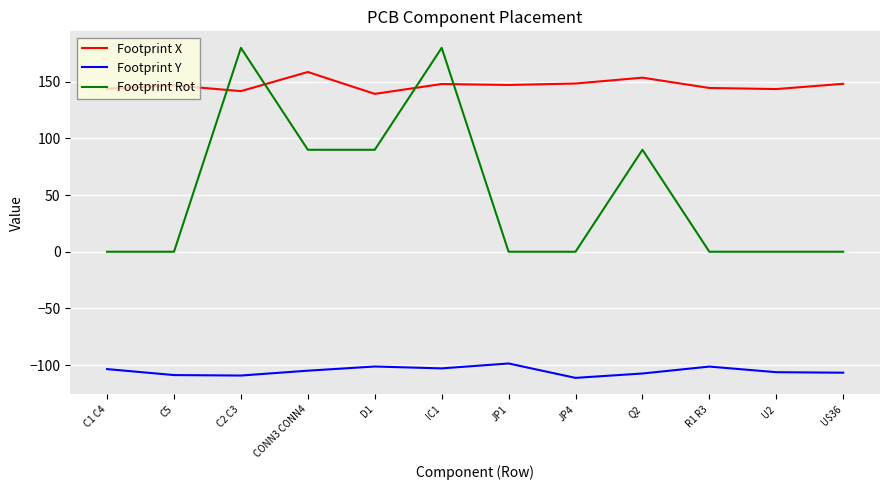

Is the value of Footprint X at C5 greater than the value of Footprint Rot at Q2?

Yes